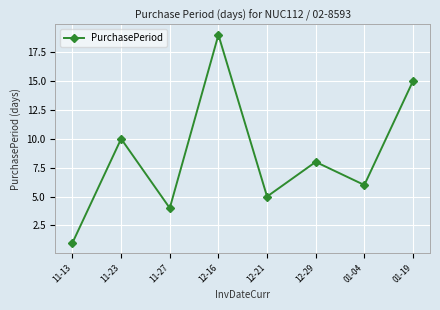

What is the label of the 2nd point from the right?

01-04